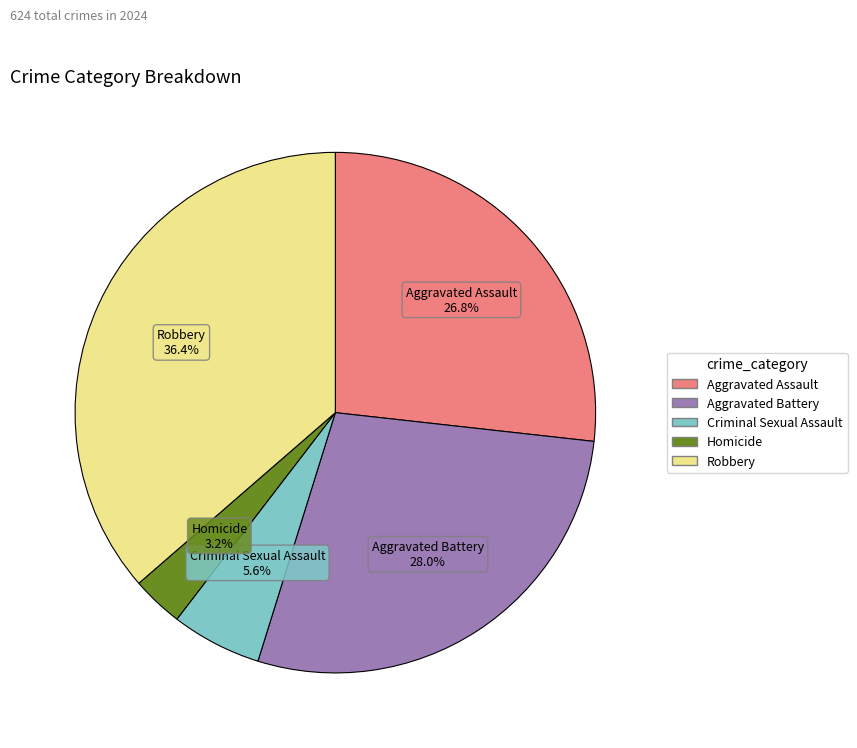

To the nearest percent, what is the difference between the largest and smallest slice percentages?

33%